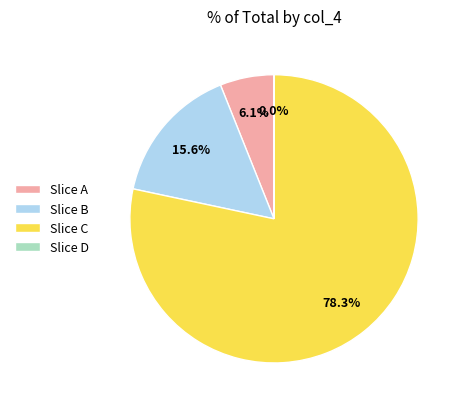

Is the sum of Slice B and Slice A greater than half?

No